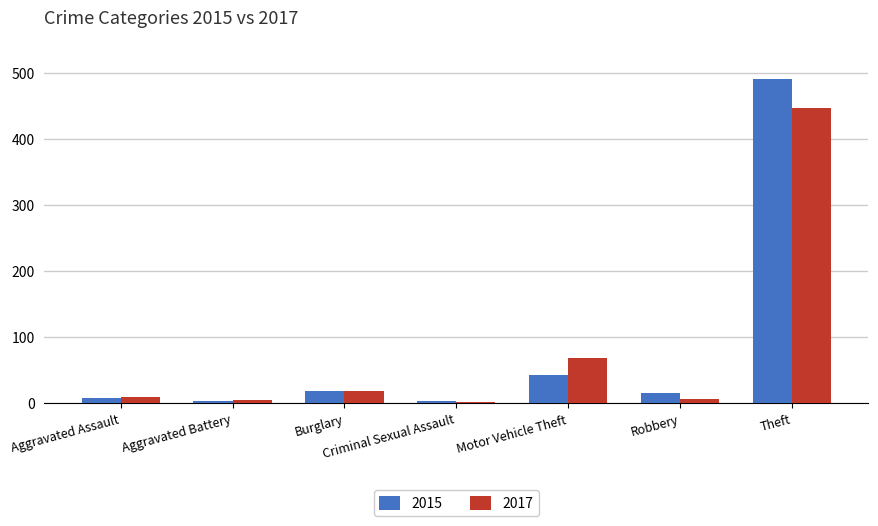

Which series has the largest range (max minus min)?

2015